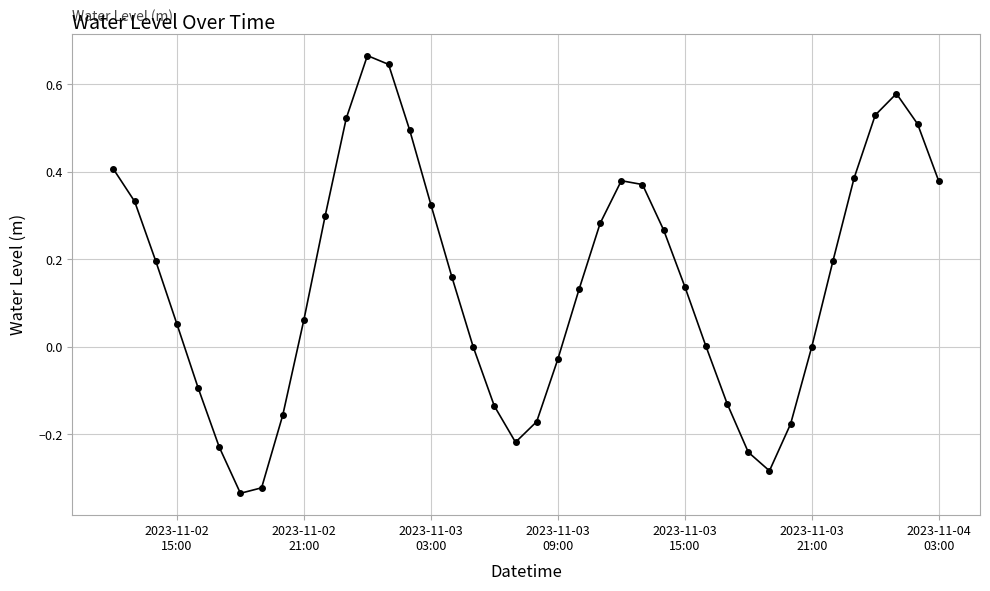

What is the sum of all values?

5.8